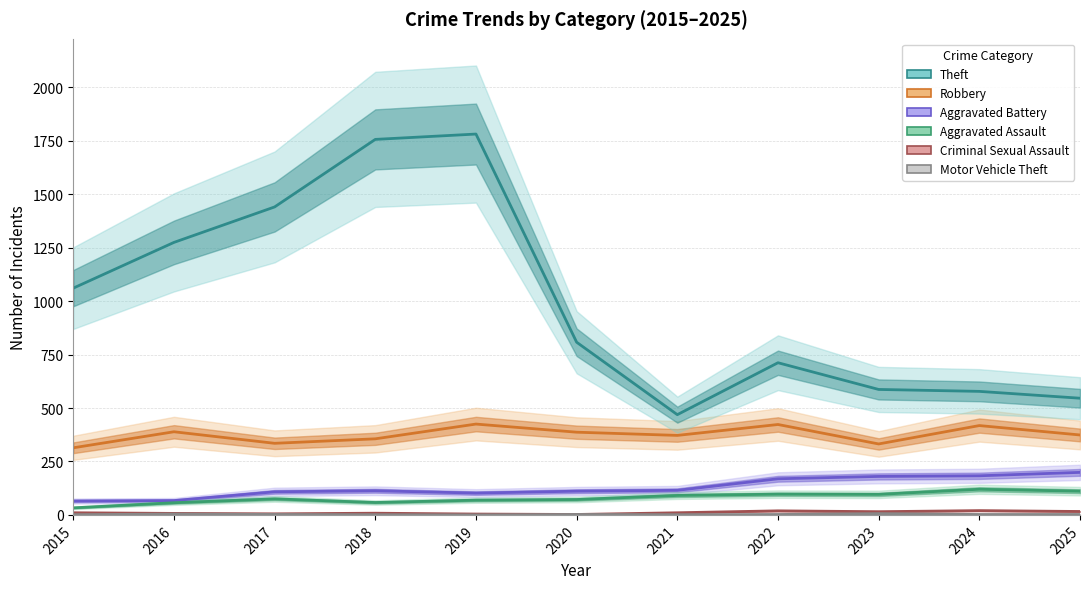

True or false: Aggravated Assault has a value of 33 at 2020.

False